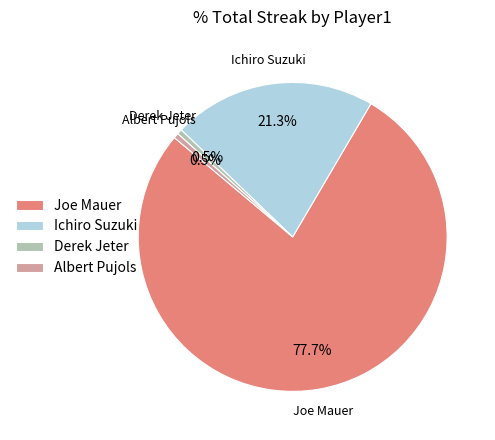

How much of the chart is everything except Joe Mauer?

22.3%